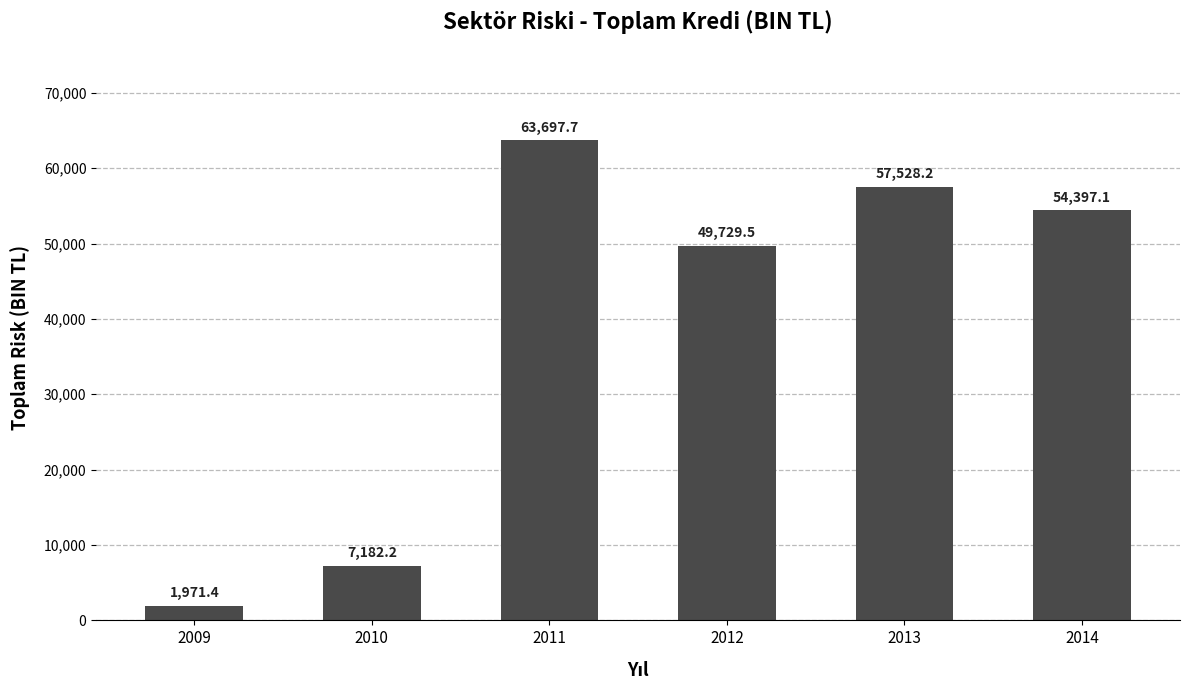

What is the sum of the values at 2013 and 2014?

111925.3